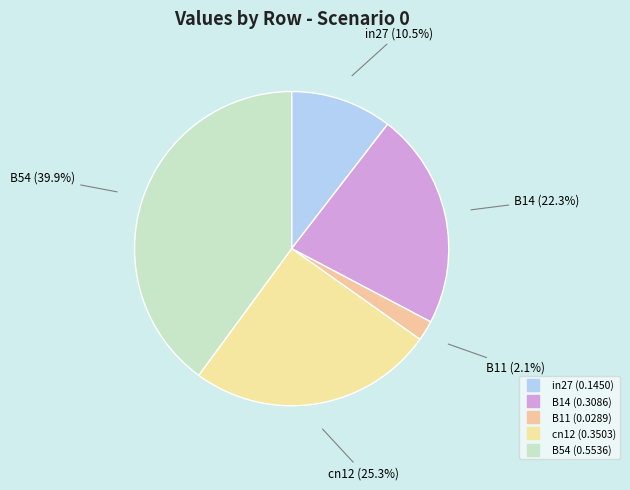

To the nearest percent, what portion does B14 represent?

22%